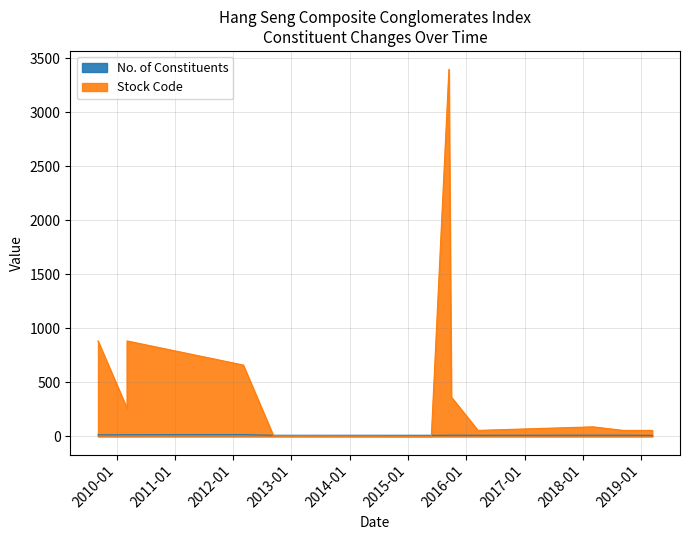

Where is the first local maximum for Stock Code?

2010-03-08